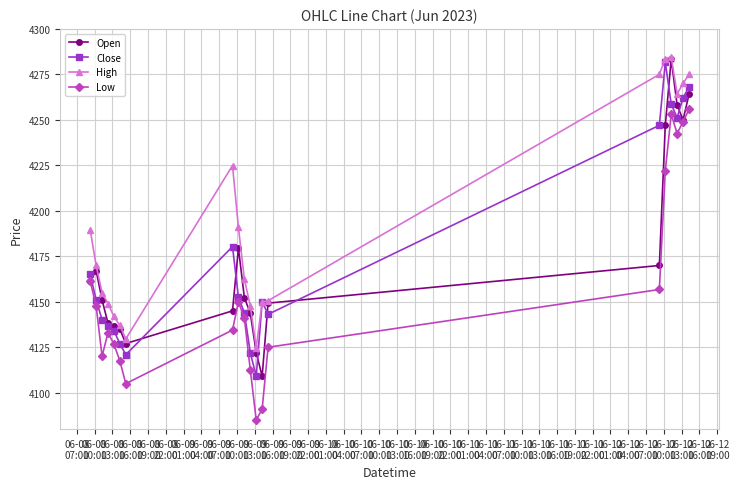

True or false: Low and High cross at least once.

False